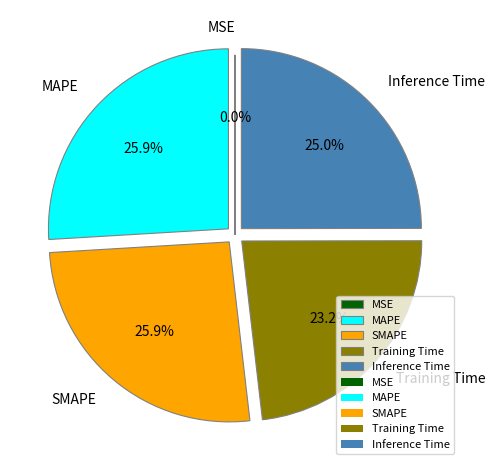

Is there any slice that represents more than half of the pie?

No